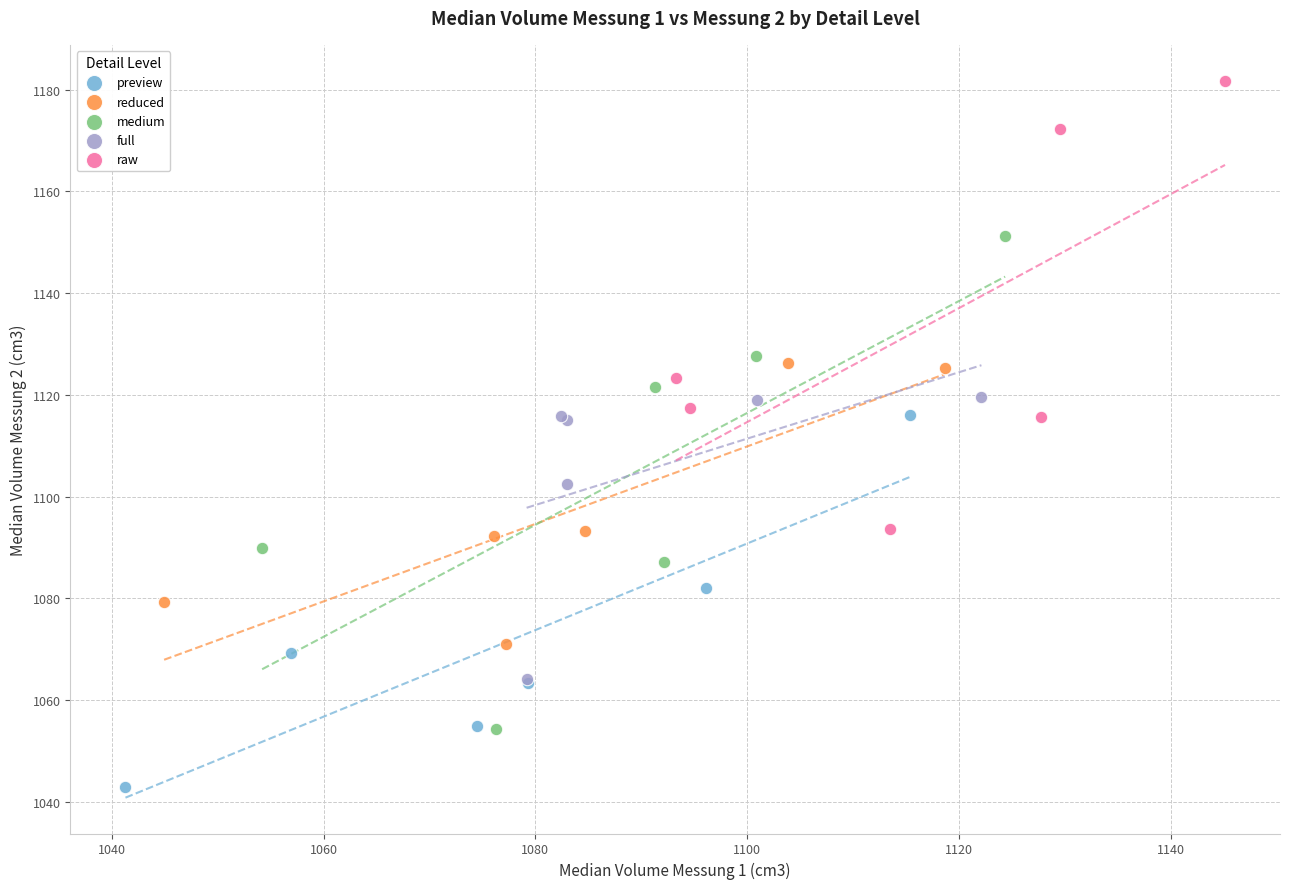

Which series has the largest Y range (max minus min)?

medium